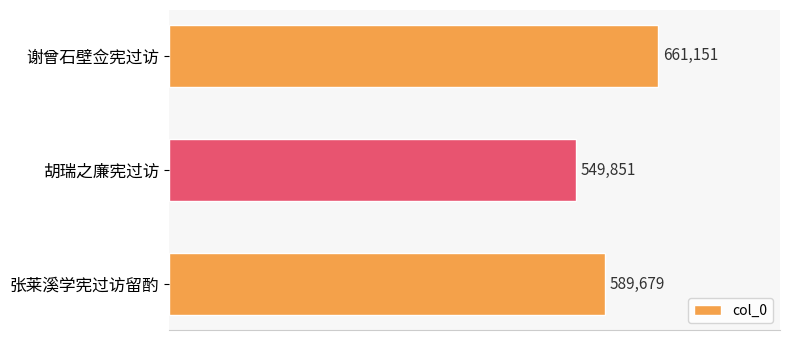

How many data points are less than 589679?

1